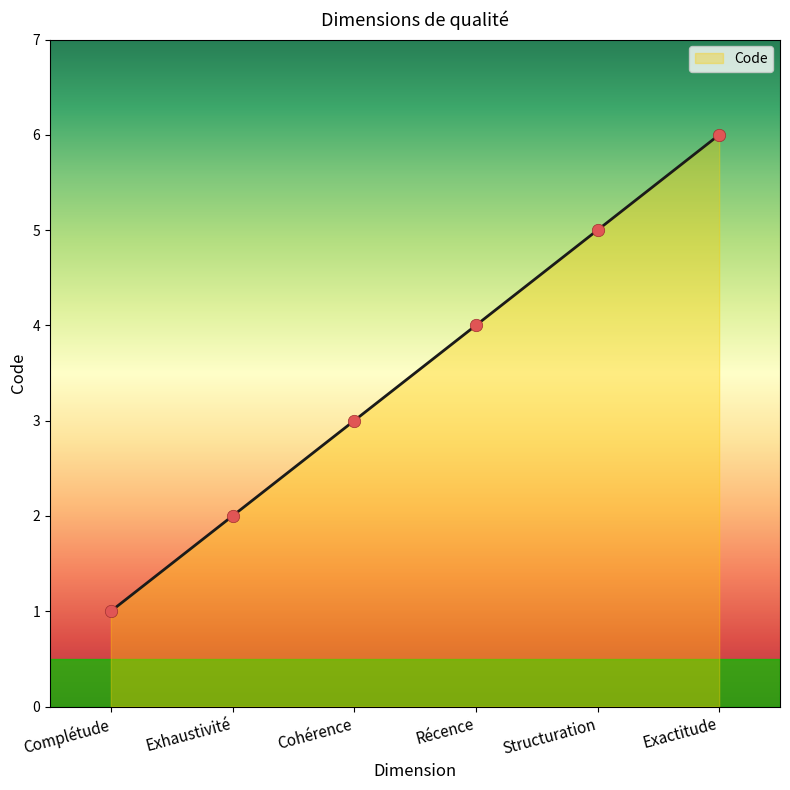

Which has a higher value, Récence or Exactitude?

Exactitude